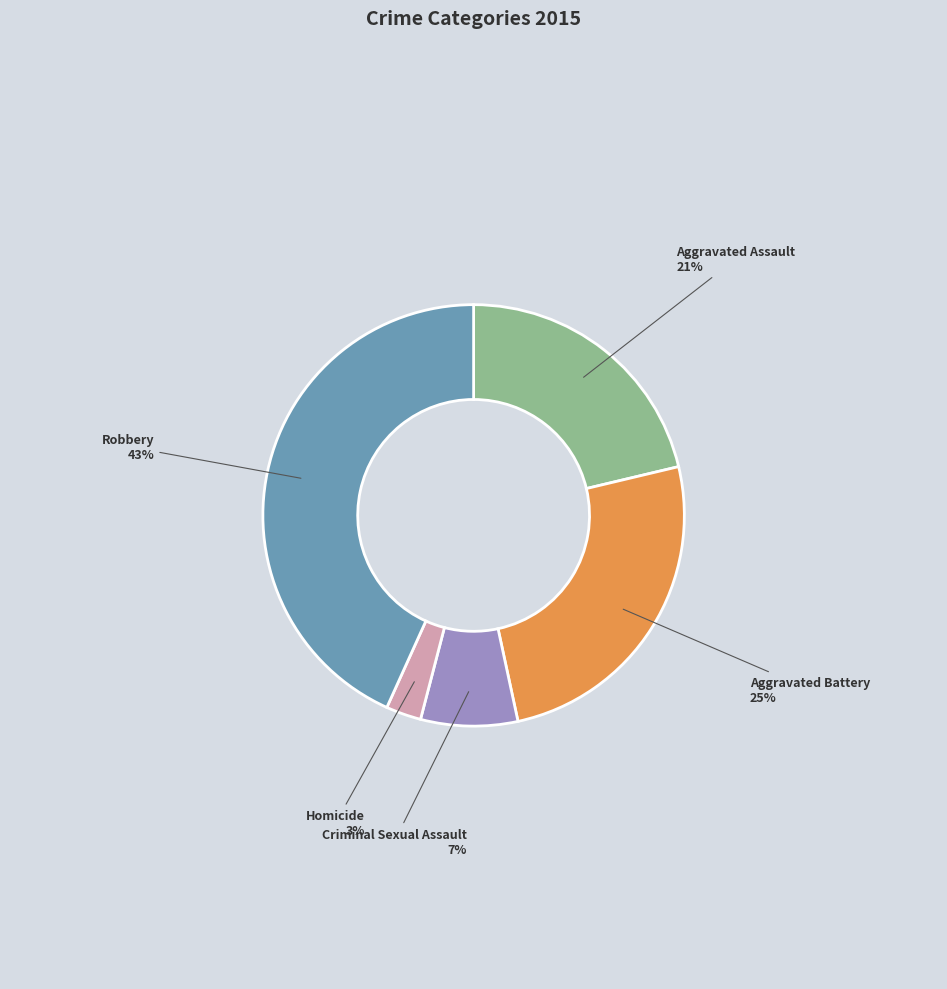

To the nearest percent, what is the average slice percentage?

20%